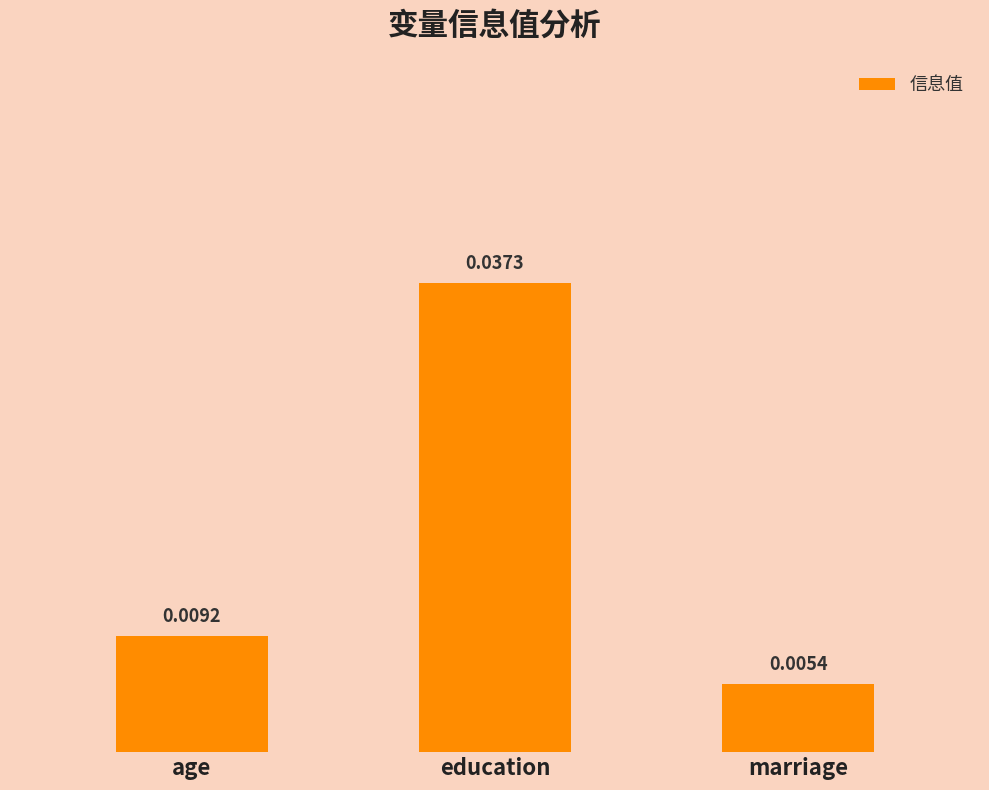

Which has a higher value, marriage or education?

education